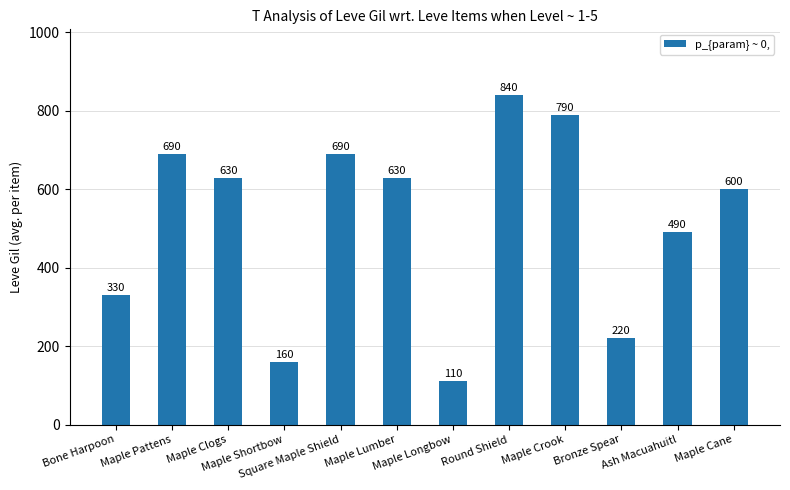

What is the minimum value shown in the chart?

110